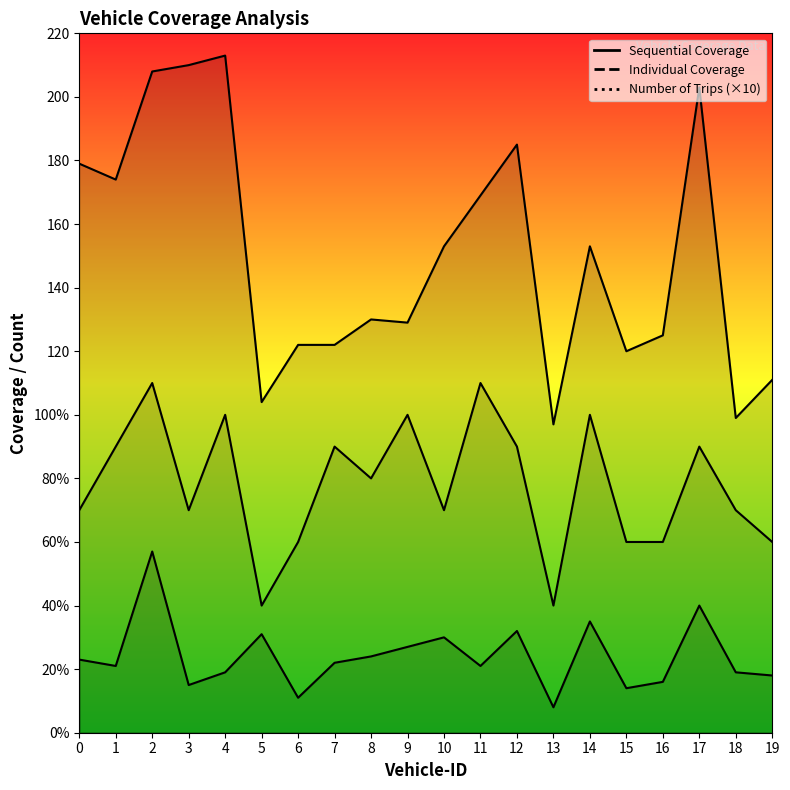

What is the difference between the highest and lowest values at 16?

109